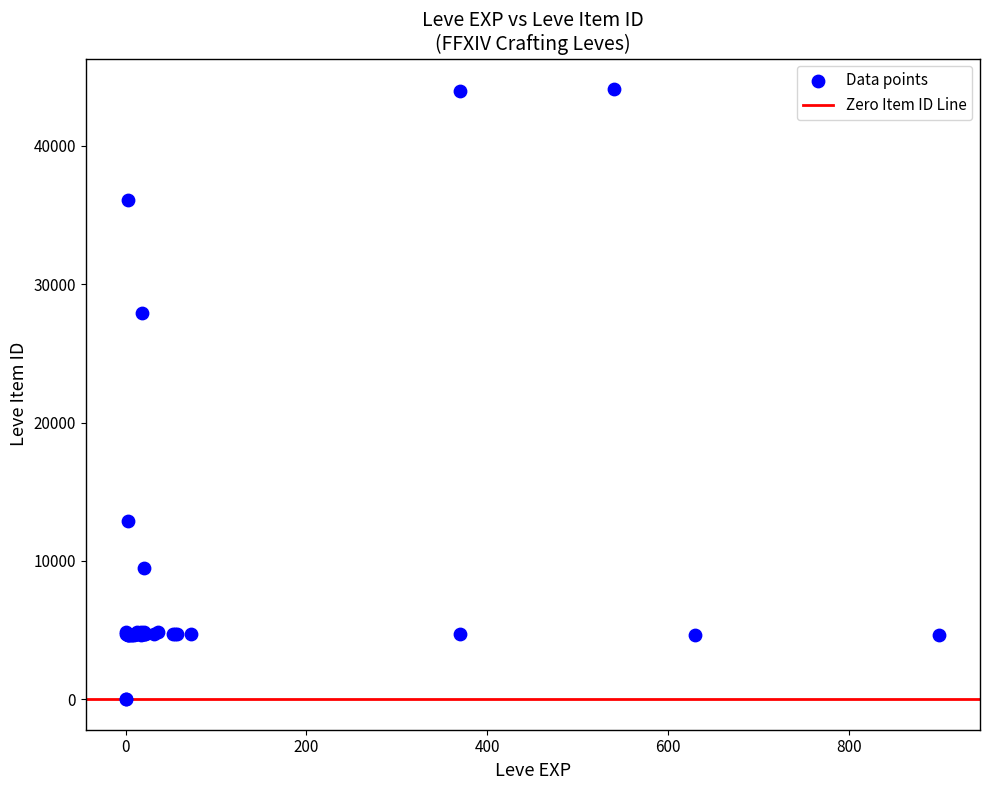

What Y value in the scatter plot is closest to 22048?

27884